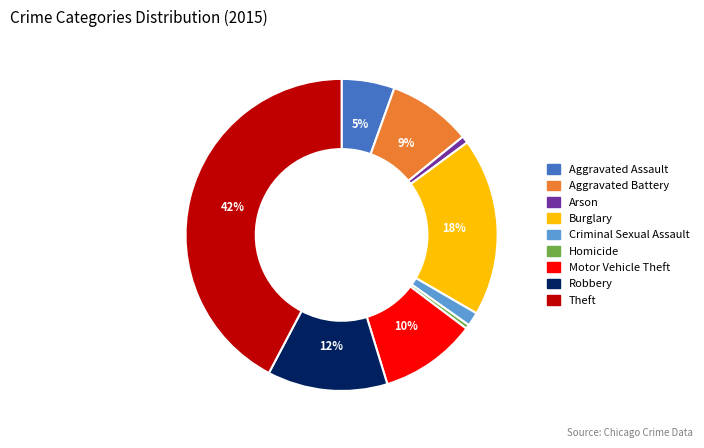

Is there a majority slice in this chart?

No